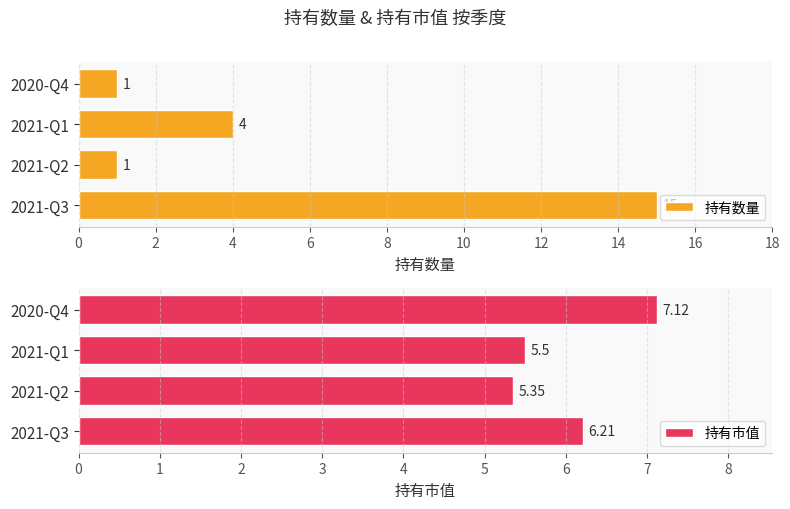

Where is 持有数量 nearest to the value 8?

2021-Q1